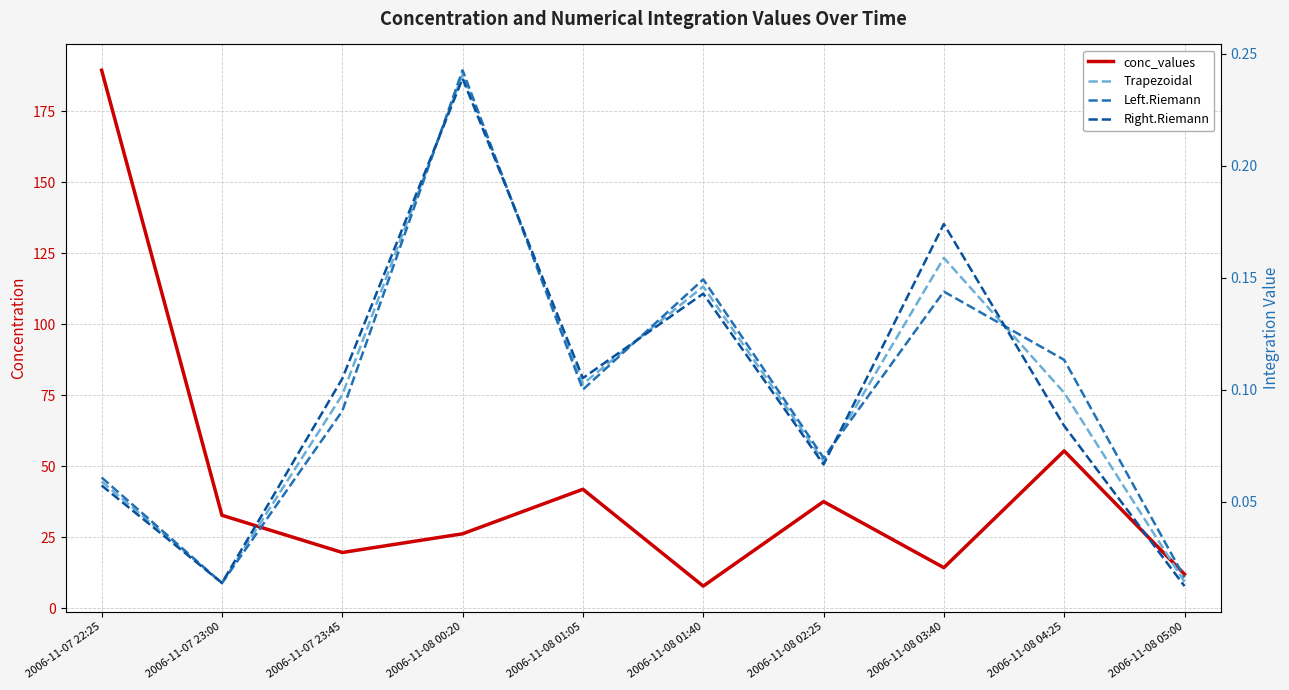

What is the difference between the highest and lowest values at 2006-11-08 05:00?

12.0